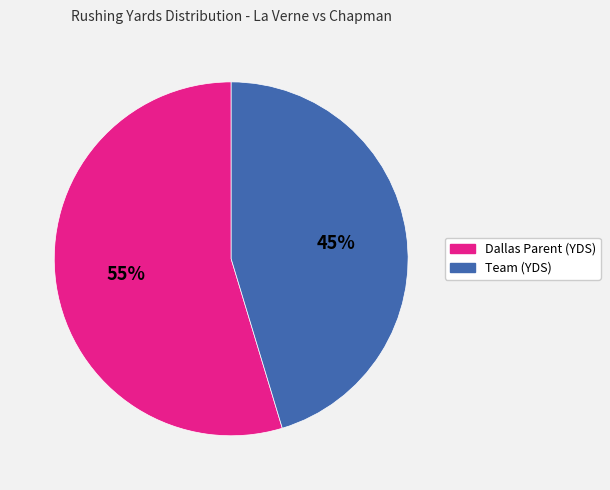

True or false: Dallas Parent (YDS) accounts for 55% of the total.

True